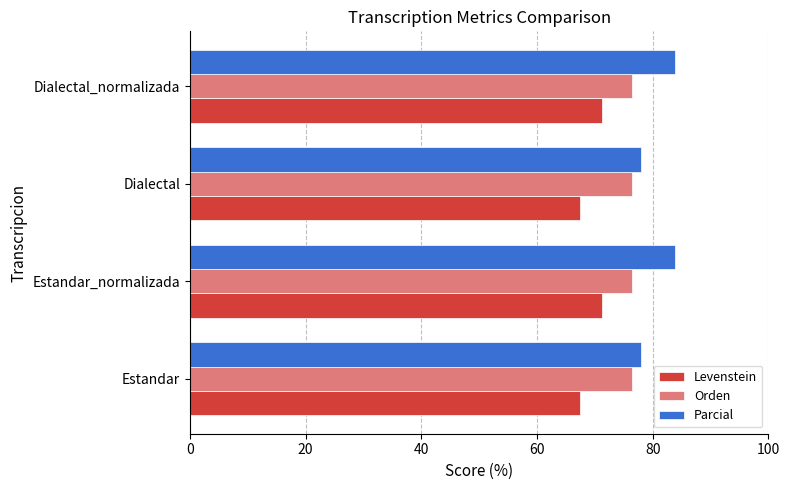

How many distinct data groups are displayed?

3